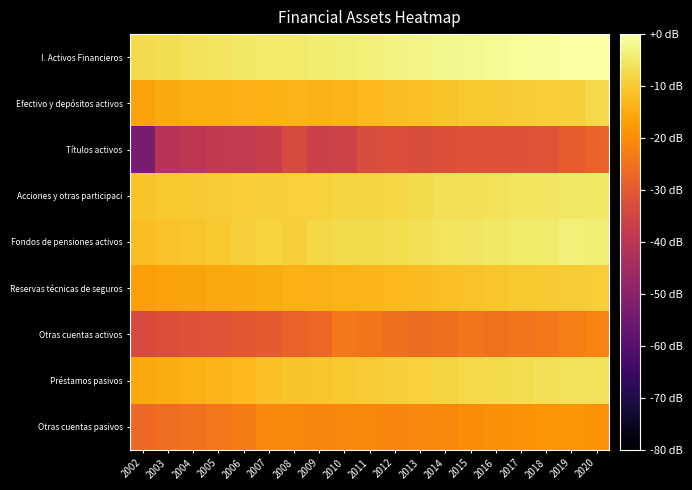

Reading right to left, what are all the values shown in this chart?

I. Activos Financieros: 2020=0.0	2019=-0.2	2018=-0.7	2017=-1.0	2016=-1.3	2015=-1.6	2014=-2.0	2013=-2.7	2012=-3.1	2011=-3.5	2010=-3.8	2009=-4.3	2008=-4.8	2007=-4.7	2006=-5.2	2005=-5.8	2004=-6.1	2003=-6.6	2002=-7.3
Efectivo y depósitos activos: 2020=-7.5	2019=-9.2	2018=-9.5	2017=-9.9	2016=-10.1	2015=-10.5	2014=-11.2	2013=-11.6	2012=-12.0	2011=-12.7	2010=-13.6	2009=-14.0	2008=-13.6	2007=-14.1	2006=-14.0	2005=-14.6	2004=-14.7	2003=-15.0	2002=-16.6
Títulos activos: 2020=-28.1	2019=-29.1	2018=-31.1	2017=-31.9	2016=-31.6	2015=-31.4	2014=-32.2	2013=-33.0	2012=-32.5	2011=-32.9	2010=-35.9	2009=-36.3	2008=-33.7	2007=-36.9	2006=-38.3	2005=-38.5	2004=-39.4	2003=-40.7	2002=-52.9
Acciones y otras participaci: 2020=-5.2	2019=-5.2	2018=-5.5	2017=-5.8	2016=-6.0	2015=-6.3	2014=-6.5	2013=-7.3	2012=-7.8	2011=-8.1	2010=-8.4	2009=-8.8	2008=-9.0	2007=-9.1	2006=-9.5	2005=-9.8	2004=-10.1	2003=-10.4	2002=-11.0
Fondos de pensiones activos: 2020=-3.9	2019=-3.7	2018=-4.4	2017=-4.6	2016=-5.1	2015=-5.4	2014=-5.7	2013=-6.5	2012=-6.9	2011=-7.3	2010=-7.4	2009=-8.1	2008=-9.2	2007=-8.5	2006=-9.2	2005=-10.1	2004=-10.6	2003=-11.3	2002=-11.9
Reservas técnicas de seguros: 2020=-9.6	2019=-9.8	2018=-10.1	2017=-10.5	2016=-10.9	2015=-11.3	2014=-11.8	2013=-12.4	2012=-12.8	2011=-13.2	2010=-13.6	2009=-14.0	2008=-14.1	2007=-14.7	2006=-15.3	2005=-15.6	2004=-16.0	2003=-16.5	2002=-16.9
Otras cuentas activos: 2020=-21.9	2019=-22.7	2018=-24.0	2017=-24.5	2016=-25.0	2015=-24.4	2014=-25.4	2013=-26.1	2012=-25.5	2011=-24.4	2010=-23.5	2009=-27.1	2008=-27.8	2007=-29.7	2006=-30.1	2005=-31.0	2004=-31.6	2003=-32.5	2002=-33.2
Préstamos pasivos: 2020=-6.1	2019=-6.2	2018=-6.5	2017=-7.0	2016=-7.4	2015=-7.8	2014=-8.3	2013=-8.8	2012=-9.3	2011=-9.8	2010=-10.4	2009=-10.8	2008=-11.1	2007=-11.7	2006=-12.6	2005=-13.4	2004=-14.1	2003=-15.0	2002=-15.5
Otras cuentas pasivos: 2020=-19.0	2019=-18.2	2018=-18.7	2017=-19.2	2016=-19.7	2015=-20.1	2014=-20.7	2013=-21.1	2012=-21.4	2011=-20.9	2010=-21.0	2009=-21.3	2008=-20.9	2007=-21.2	2006=-22.9	2005=-23.9	2004=-25.0	2003=-25.9	2002=-26.6